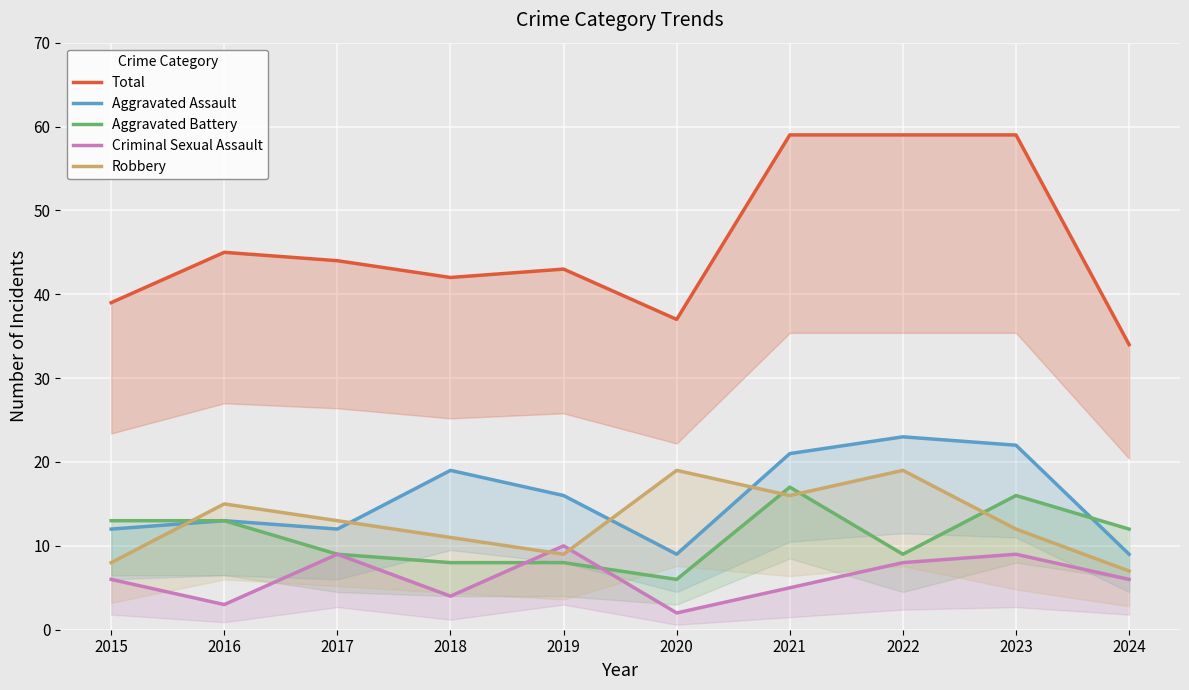

Count the number of categories in the chart.

10